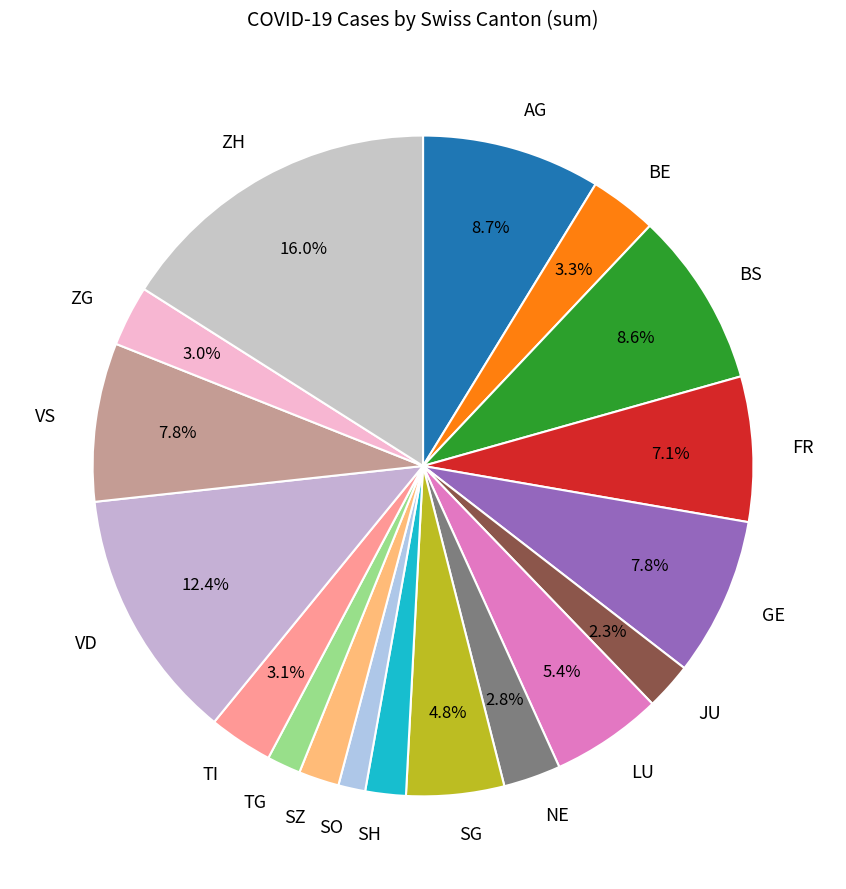

Approximately how many times larger is the value at SZ compared to LU?

0.4